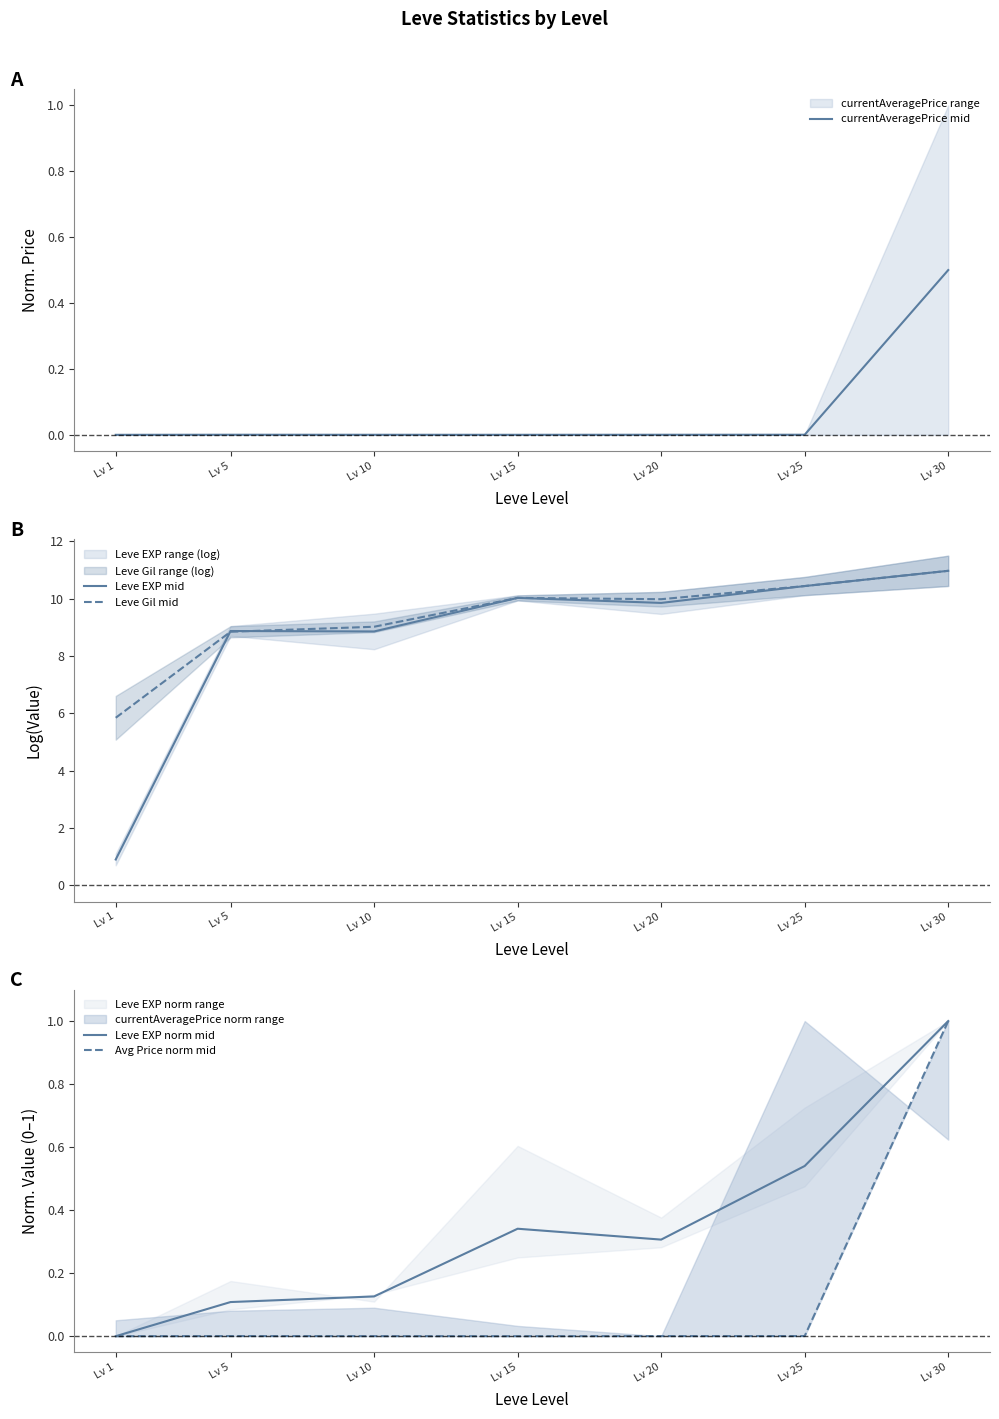

What is the difference between the maximum and minimum values in the currentAveragePrice mid series?

0.5